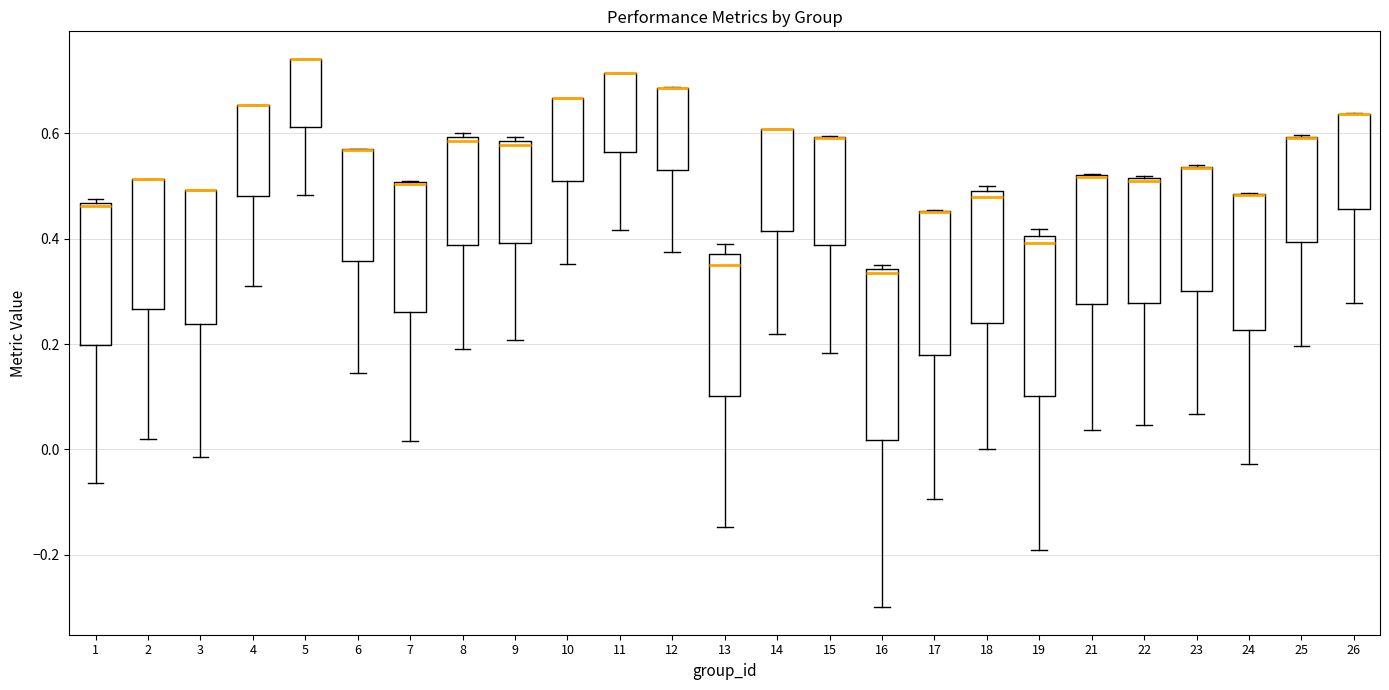

Where does the lower whisker of the box at x = 23 end on the y-axis? The values are not printed on the chart, so give them approximately, as read against the axis.

0.06